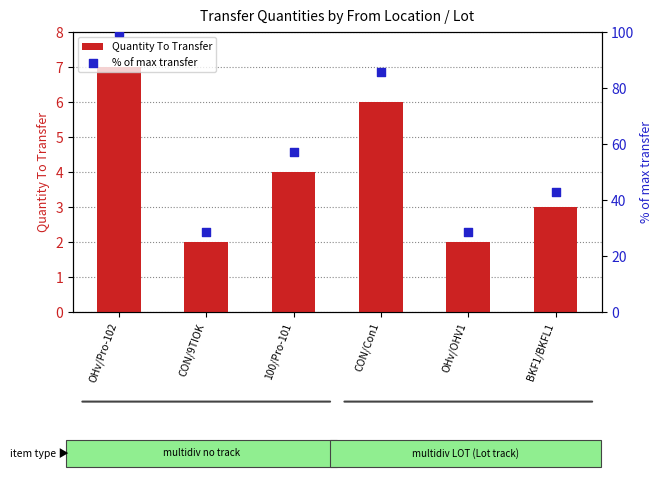

Is the value of Quantity To Transfer at 100/Pro-101 greater than the value of % of max transfer at OHv/Pro-102?

No